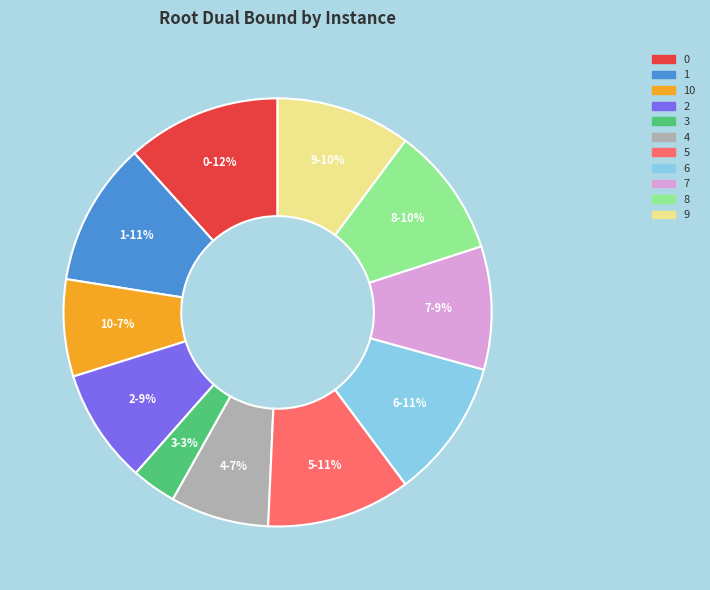

Is there a majority slice in this chart?

No